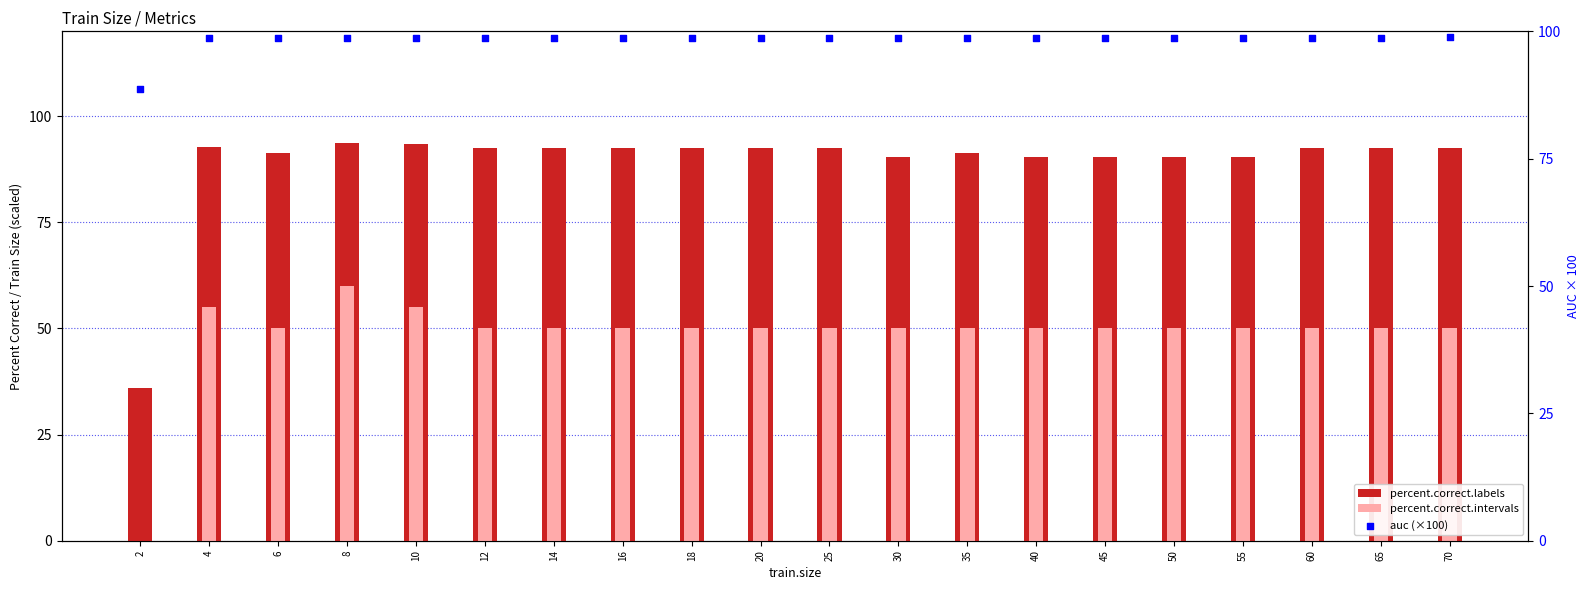

What is the total value across all series at 16?

241.2